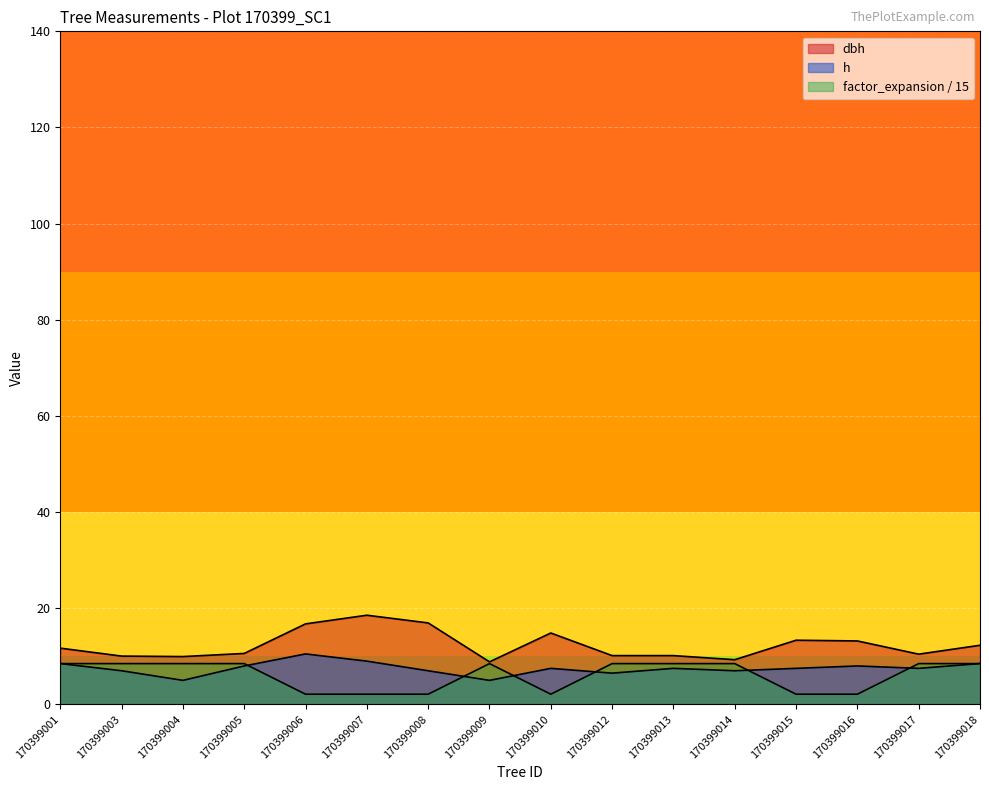

Between 170399007 and 170399015, which series saw the biggest shift?

dbh